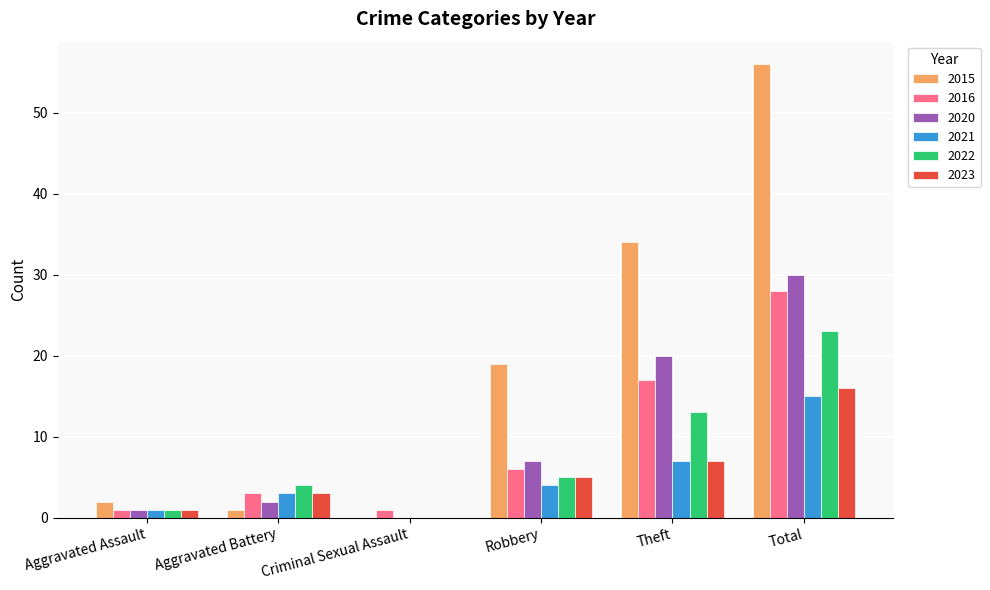

At which category is the sum across all series the highest?

Total